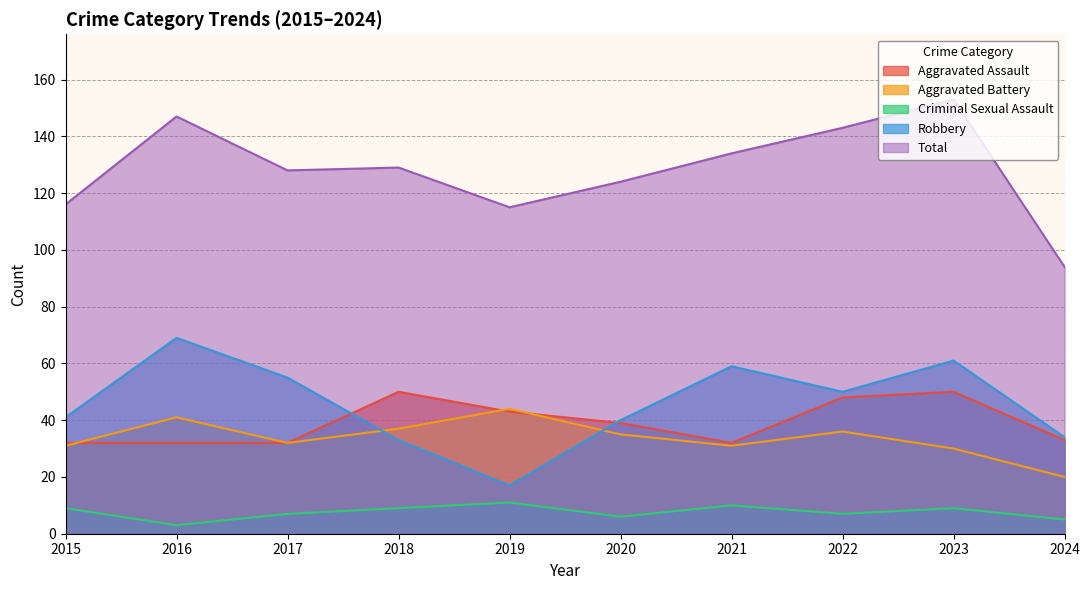

True or false: Aggravated Battery has more than 0 interior local peaks.

True